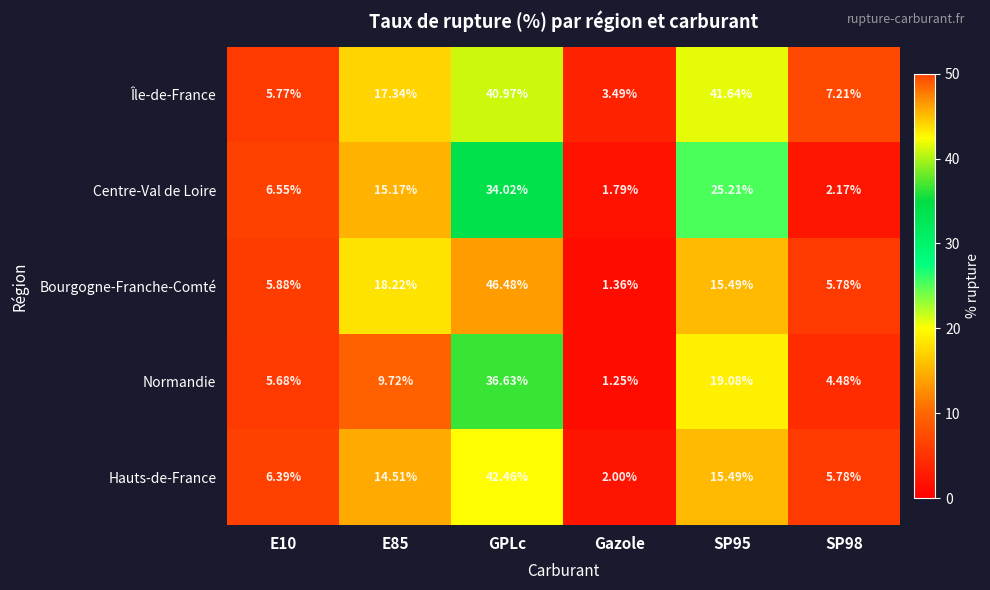

At which category does the chart reach its minimum across all series?

Gazole